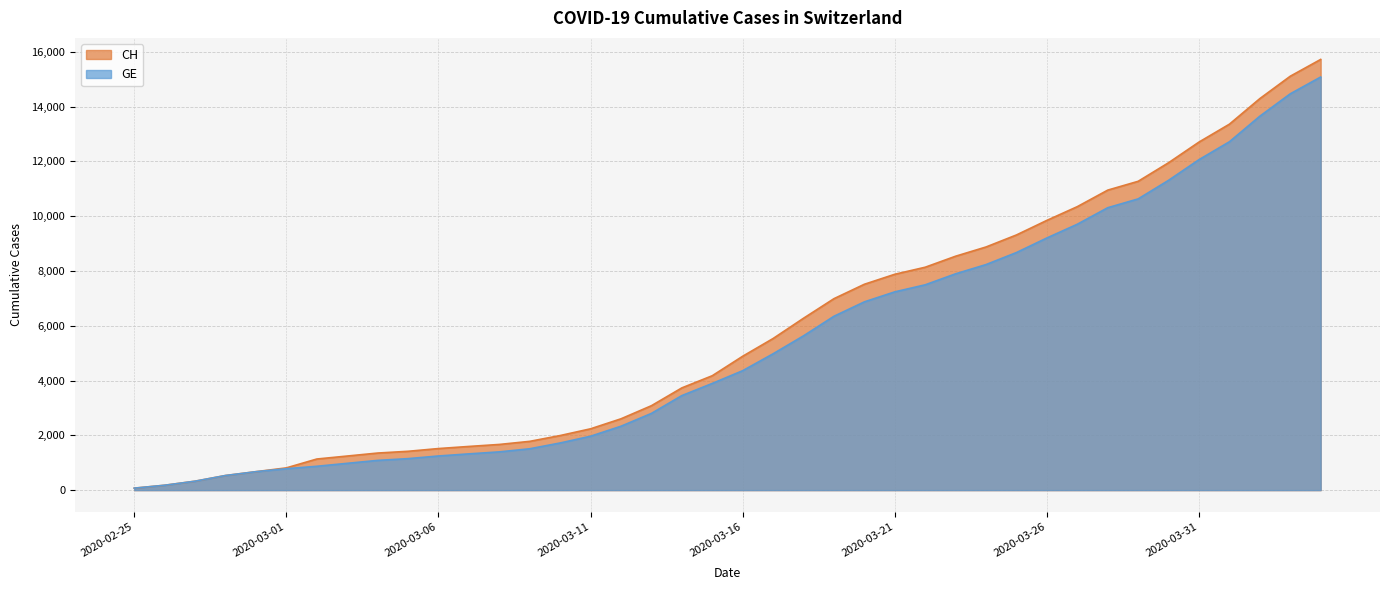

Reading right to left, list all the values displayed in this chart.

CH: 2020-04-04=15719	2020-04-03=15106	2020-04-02=14289	2020-04-01=13356	2020-03-31=12703	2020-03-30=11949	2020-03-29=11271	2020-03-28=10949	2020-03-27=10346	2020-03-26=9845	2020-03-25=9313	2020-03-24=8874	2020-03-23=8537	2020-03-22=8135	2020-03-21=7878	2020-03-20=7513	2020-03-19=6987	2020-03-18=6273	2020-03-17=5533	2020-03-16=4886	2020-03-15=4175	2020-03-14=3731	2020-03-13=3081	2020-03-12=2603	2020-03-11=2238	2020-03-10=1992	2020-03-09=1780	2020-03-08=1667	2020-03-07=1594	2020-03-06=1517	2020-03-05=1417	2020-03-04=1353	2020-03-03=1244	2020-03-02=1135	2020-03-01=812	2020-02-29=673	2020-02-28=533	2020-02-27=326	2020-02-26=178	2020-02-25=72
GE: 2020-04-04=15077	2020-04-03=14464	2020-04-02=13647	2020-04-01=12714	2020-03-31=12061	2020-03-30=11307	2020-03-29=10629	2020-03-28=10307	2020-03-27=9704	2020-03-26=9203	2020-03-25=8671	2020-03-24=8232	2020-03-23=7895	2020-03-22=7493	2020-03-21=7236	2020-03-20=6871	2020-03-19=6345	2020-03-18=5631	2020-03-17=4976	2020-03-16=4359	2020-03-15=3894	2020-03-14=3450	2020-03-13=2800	2020-03-12=2332	2020-03-11=1967	2020-03-10=1721	2020-03-09=1509	2020-03-08=1396	2020-03-07=1323	2020-03-06=1246	2020-03-05=1149	2020-03-04=1085	2020-03-03=978	2020-03-02=870	2020-03-01=782	2020-02-29=673	2020-02-28=533	2020-02-27=326	2020-02-26=178	2020-02-25=72